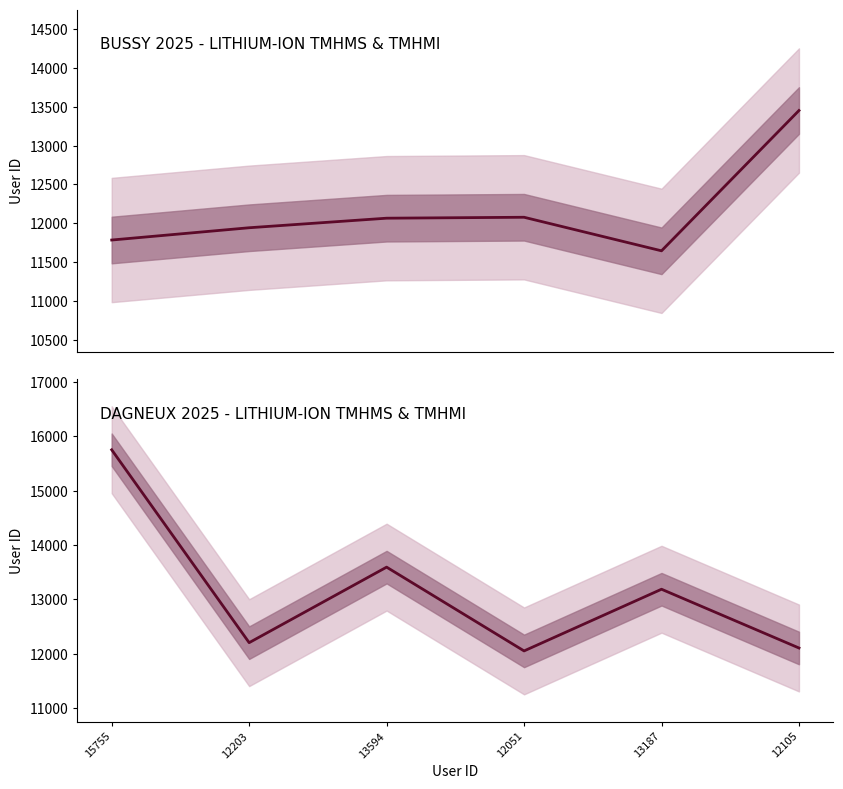

Where do DAGNEUX 2025 - LITHIUM-ION TMHMS & TMHMI and BUSSY 2025 - LITHIUM-ION TMHMS & TMHMI first cross each other?

13594 and 12051